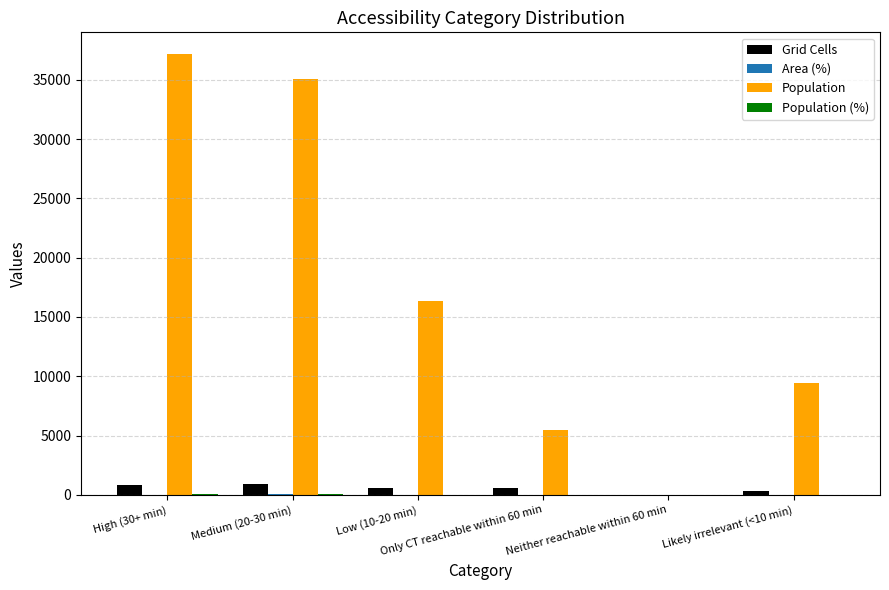

What is the sum of all Grid Cells values?

3234.0